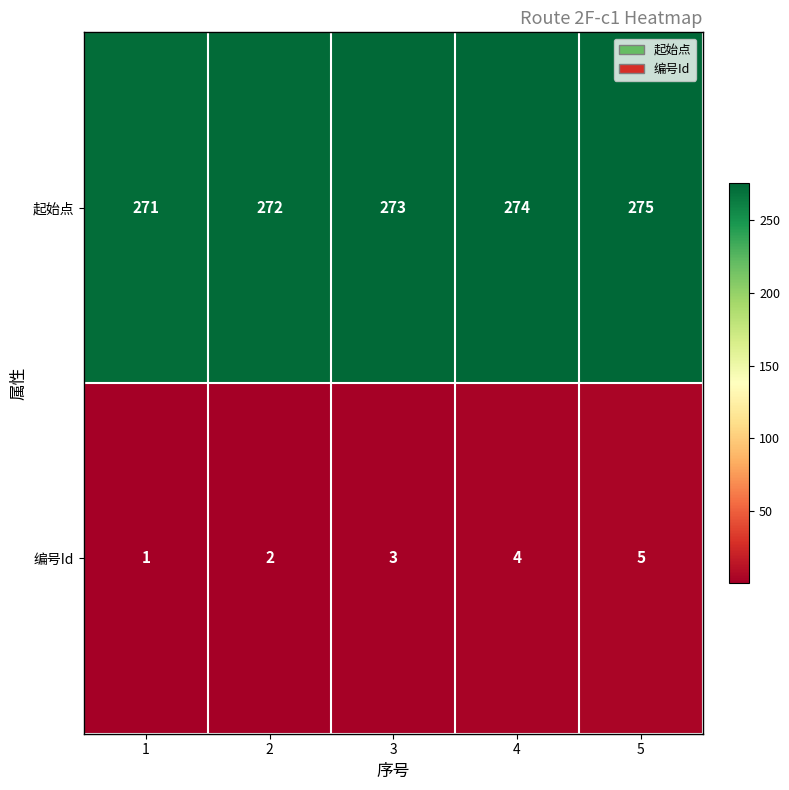

What is the sum of the 起始点 values at 2 and 5?

547